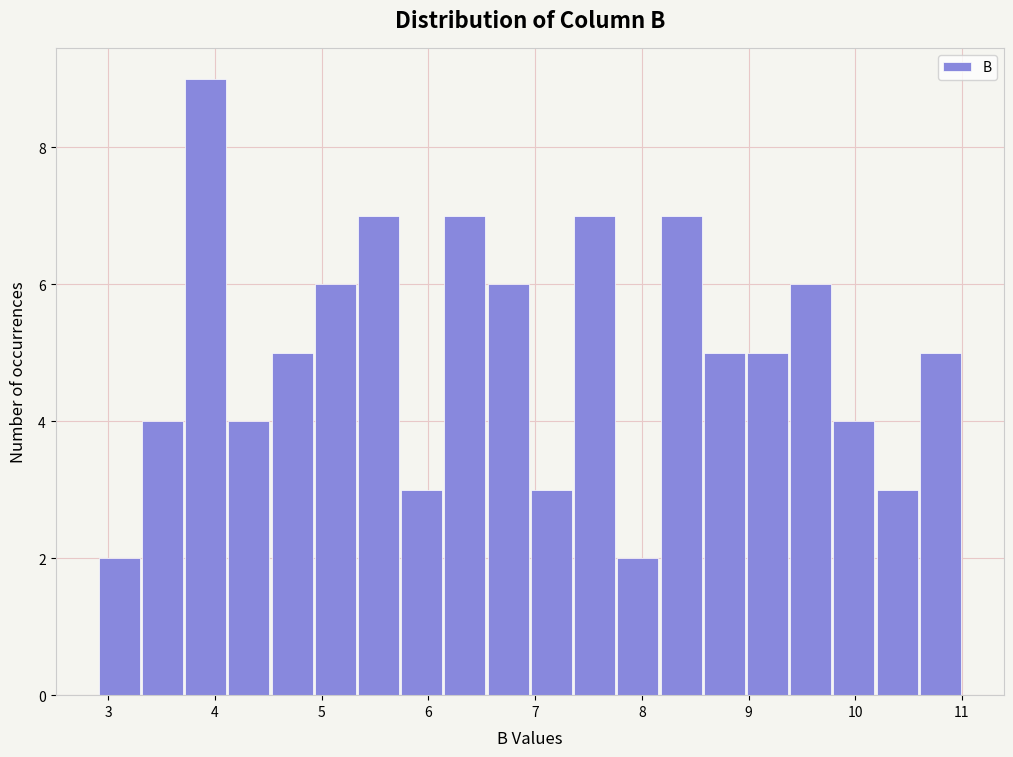

Reading left to right, transcribe this chart: for each bar, give the range it covers on the x-axis and its height. Neither the bar edges nor the heights are printed on the chart, so give them approximately, as read against the axes.

2.9 to 3.3: 2
3.3 to 3.7: 4
3.7 to 4.1: 9
4.1 to 4.5: 4
4.5 to 4.9: 5
4.9 to 5.3: 6
5.3 to 5.7: 7
5.7 to 6.2: 3
6.2 to 6.6: 7
6.6 to 7.0: 6
7.0 to 7.4: 3
7.4 to 7.8: 7
7.8 to 8.2: 2
8.2 to 8.6: 7
8.6 to 9.0: 5
9.0 to 9.4: 5
9.4 to 9.8: 6
9.8 to 10.2: 4
10.2 to 10.6: 3
10.6 to 11.0: 5